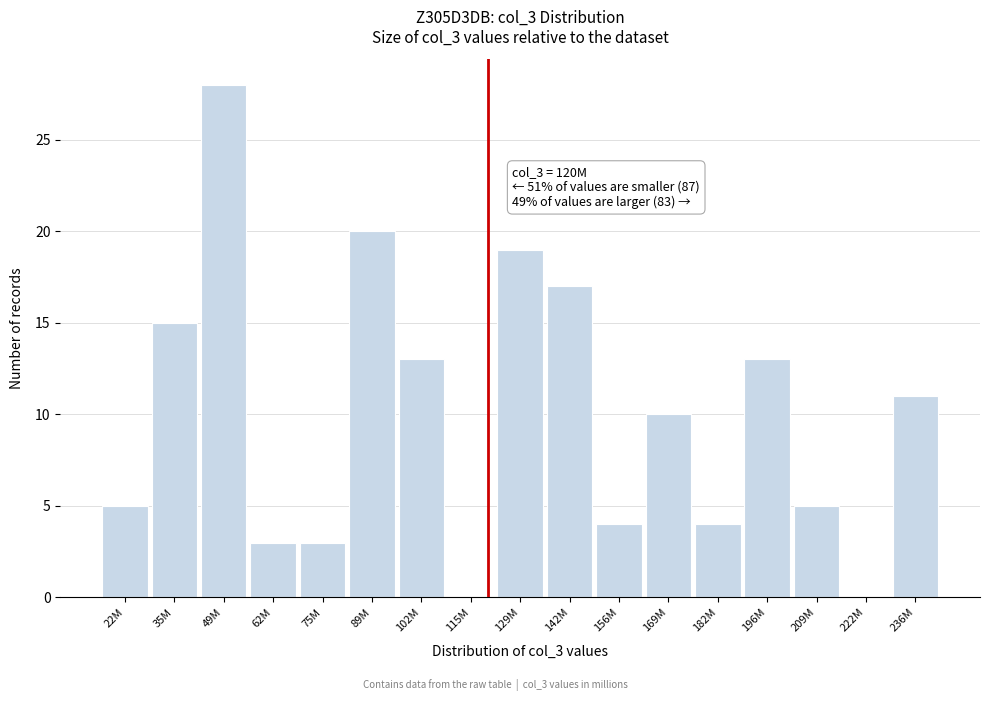

Reading left to right, transcribe all the data shown in this chart.

22M=5	35M=15	49M=28	62M=3	75M=3	89M=20	102M=13	115M=0	129M=19	142M=17	156M=4	169M=10	182M=4	196M=13	209M=5	222M=0	236M=11